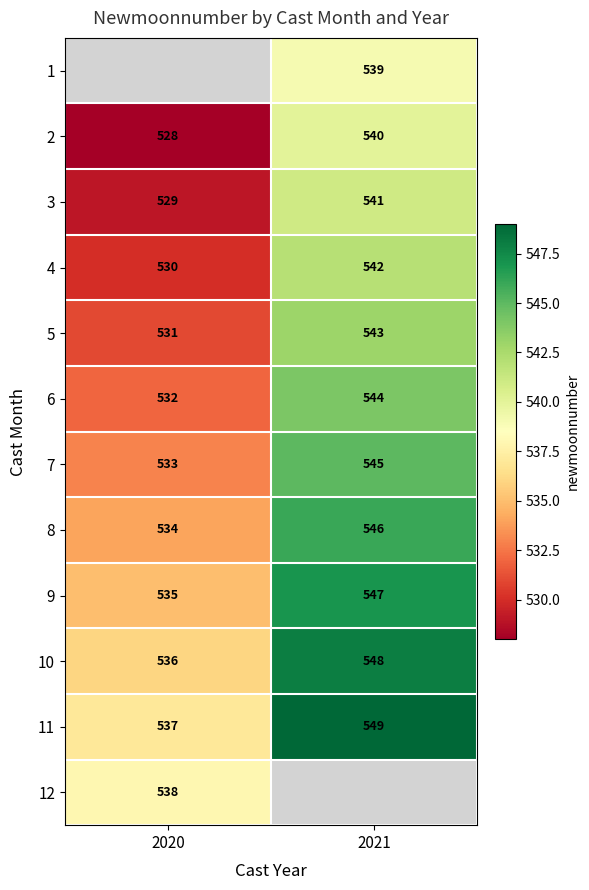

List the labels in order of 7 value, smallest first.

2020, 2021